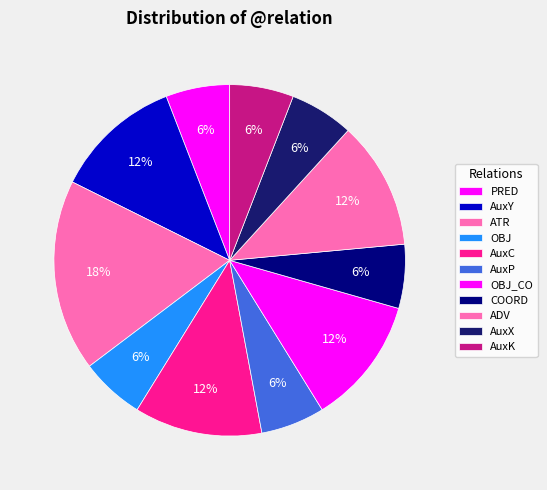

To the nearest percent, what portion does COORD represent?

6%